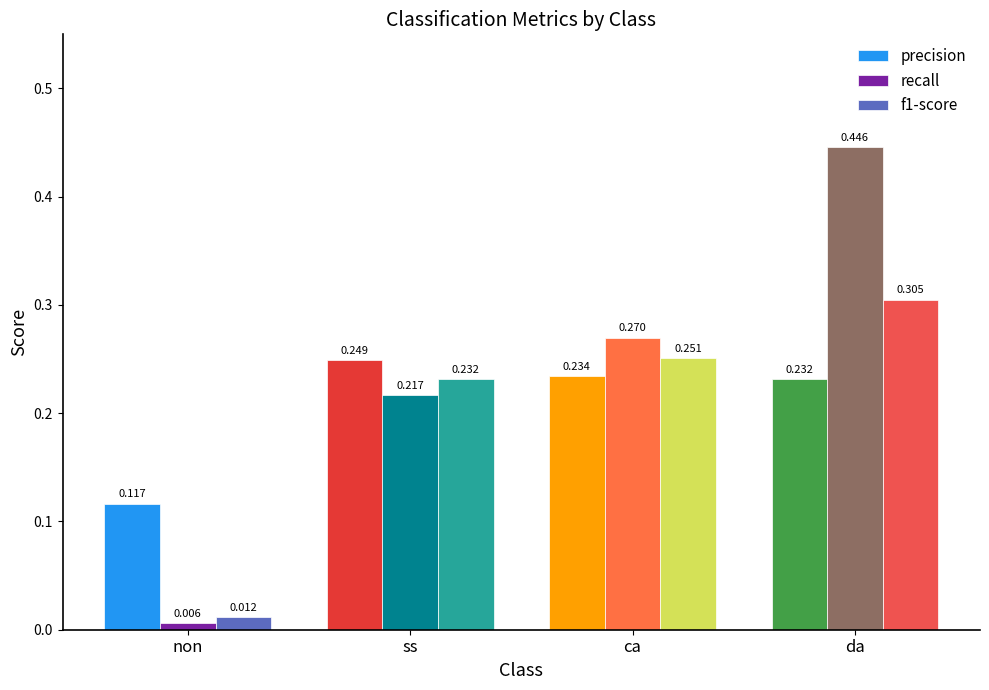

Is the value of recall at ss greater than the value of f1-score at ca?

No